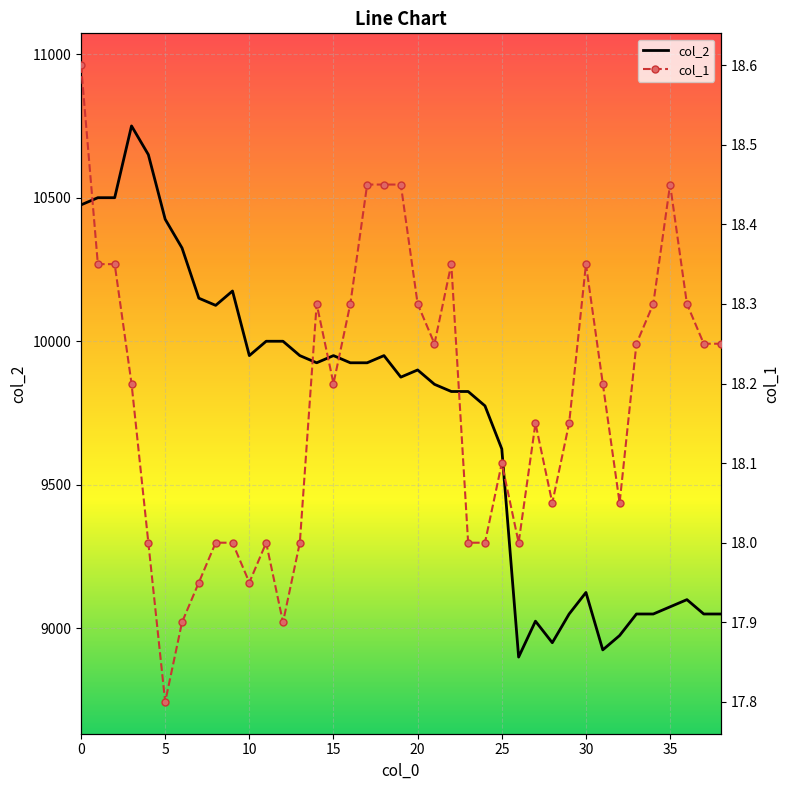

What is the minimum value shown in the chart?

17.8